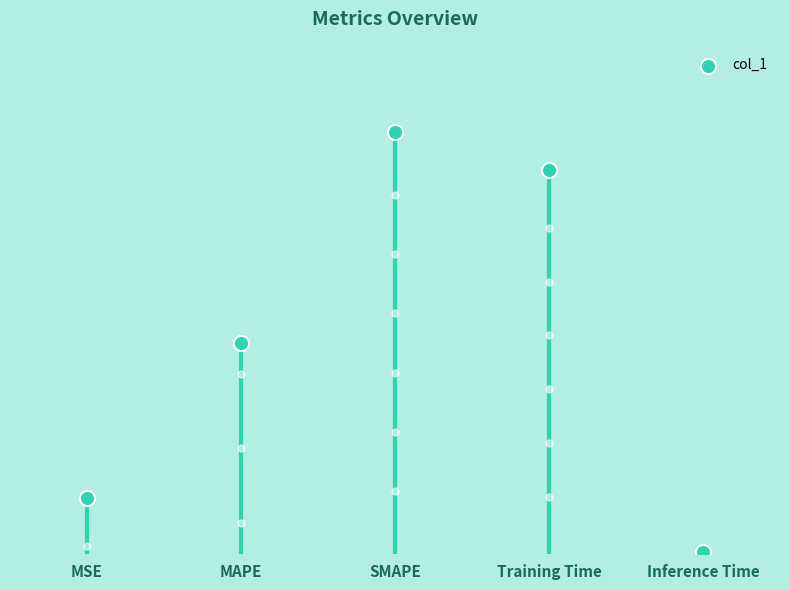

What is the change in value from MSE to MAPE?

+0.7